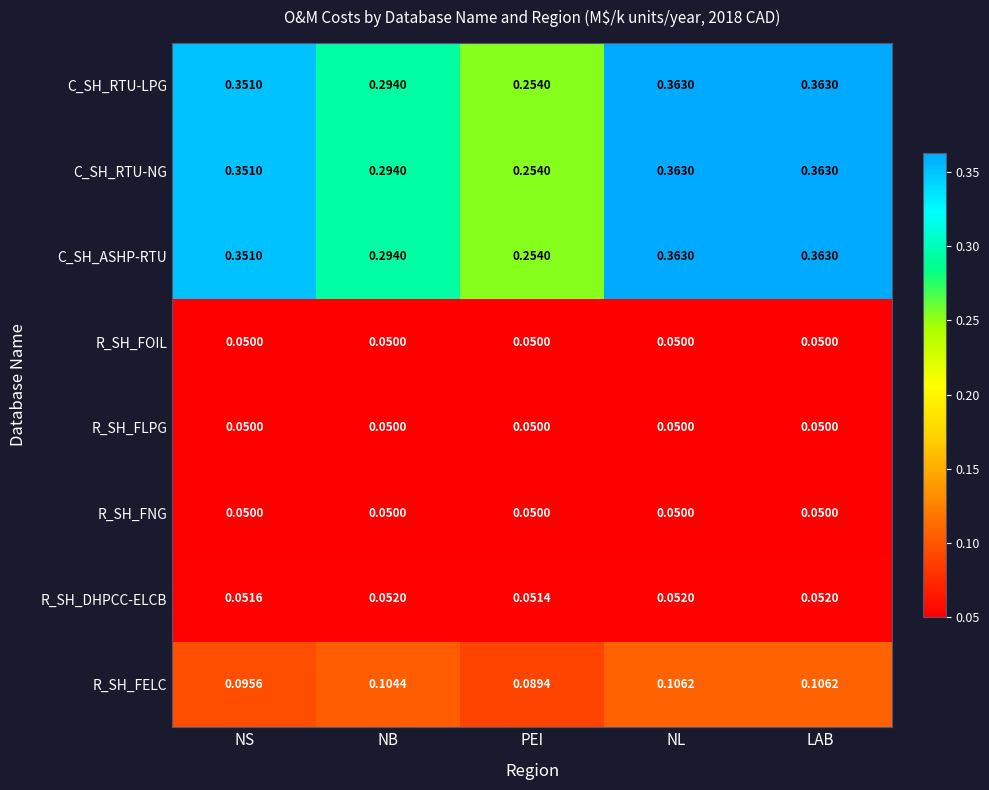

Is the value of R_SH_FNG at PEI greater than the value of C_SH_RTU-LPG at LAB?

No